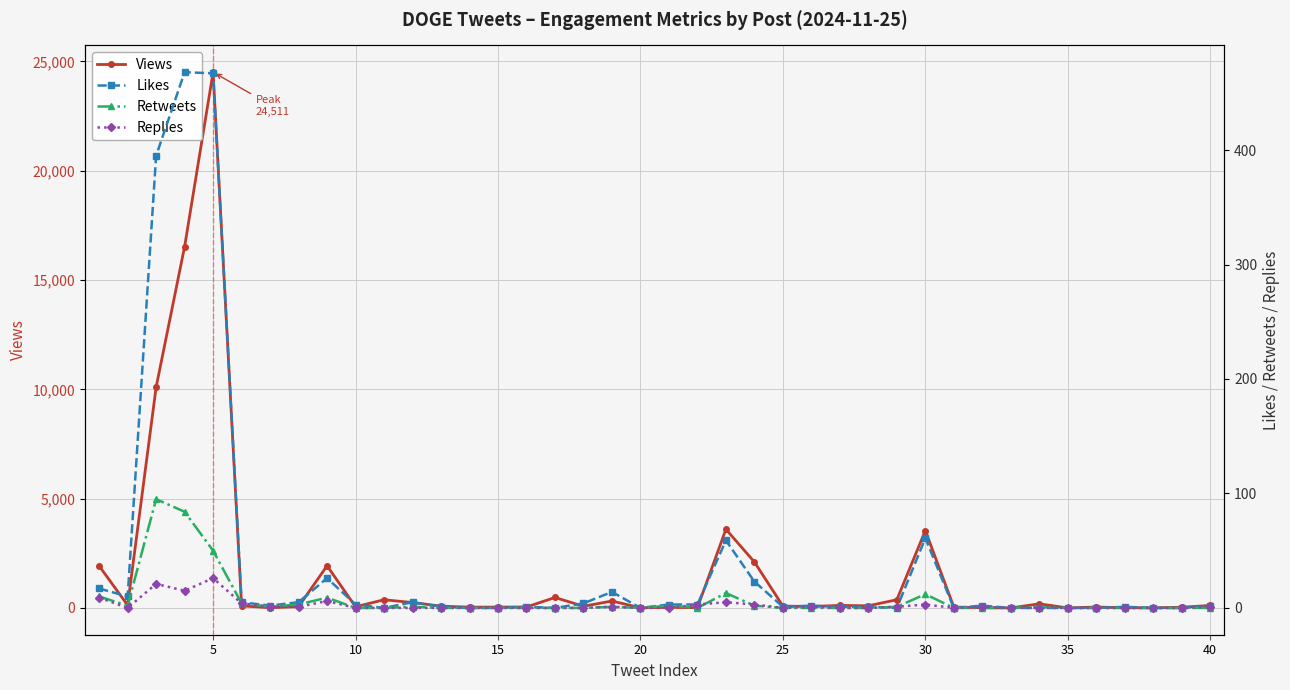

What are all the series names shown in the legend?

Views, Likes, Retweets, Replies